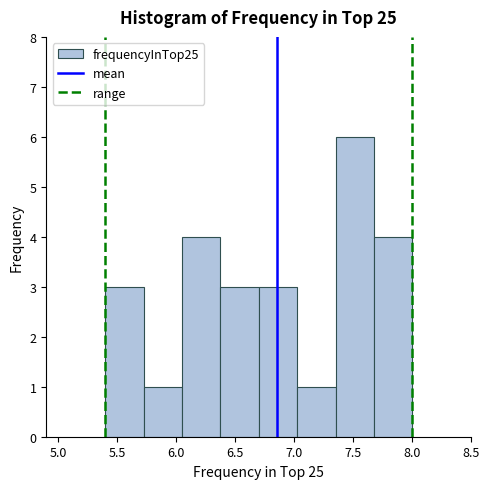

Which range on the x-axis has the tallest bar?

7.350 to 7.675